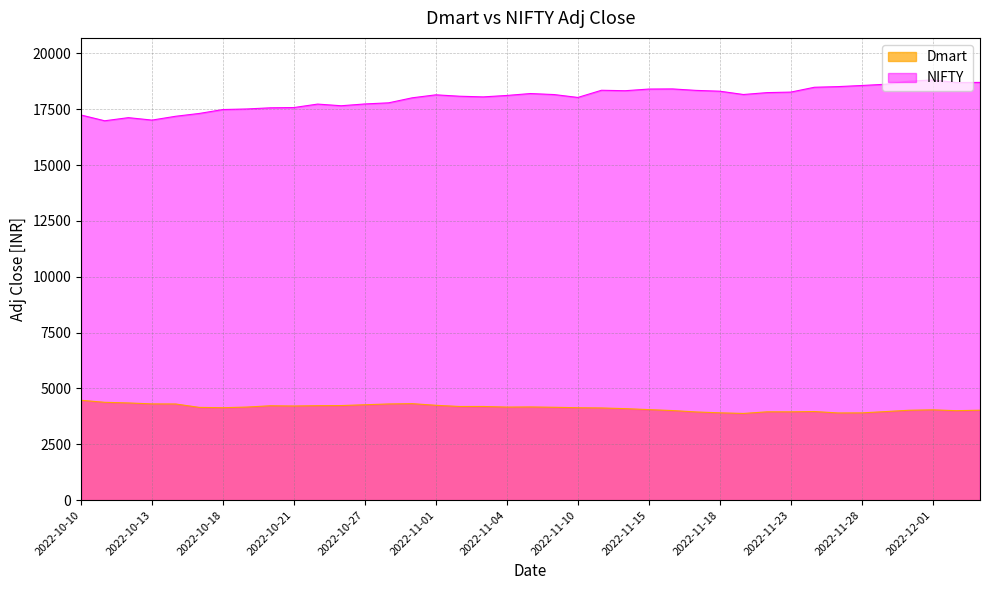

Which has a higher value, 2022-11-21 or 2022-11-10?

2022-11-10